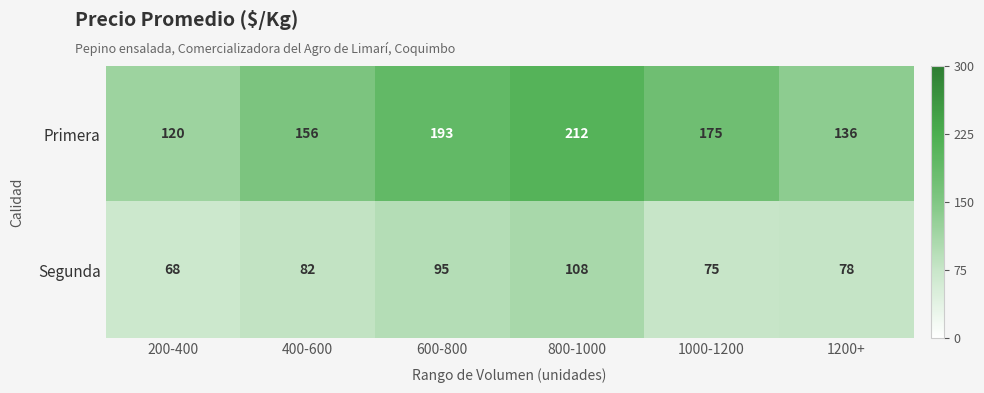

Is it true that Segunda equals 18 at 1200+?

False